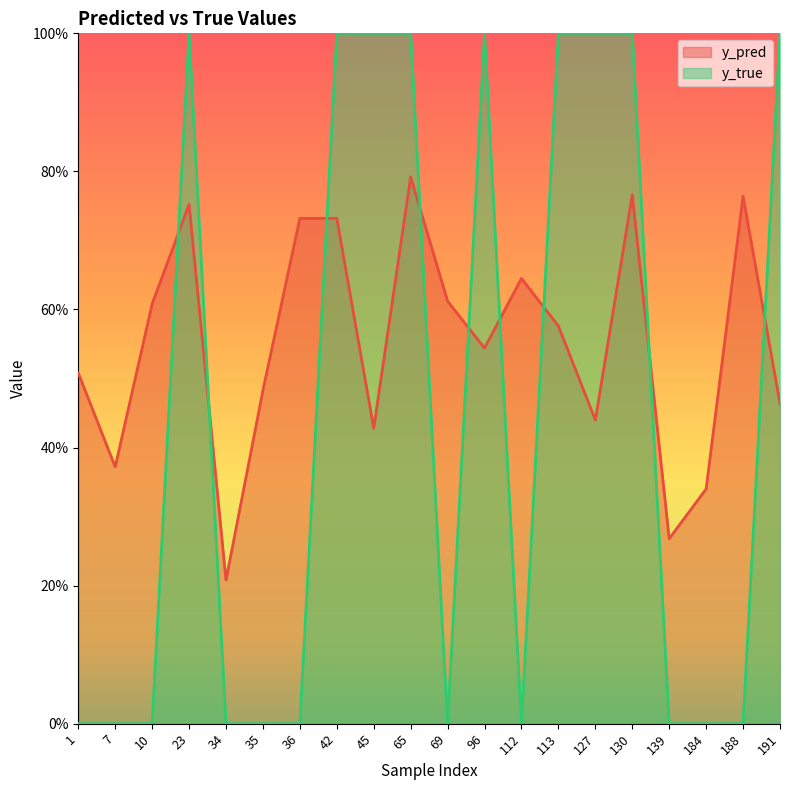

At which category is the sum across all series the highest?

65